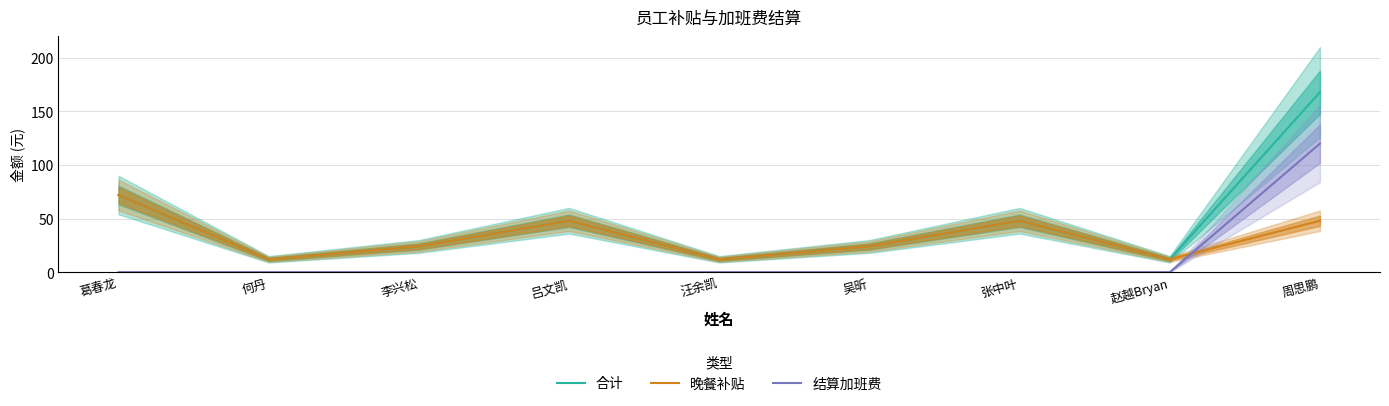

What is the average value of the 结算加班费 series?

13